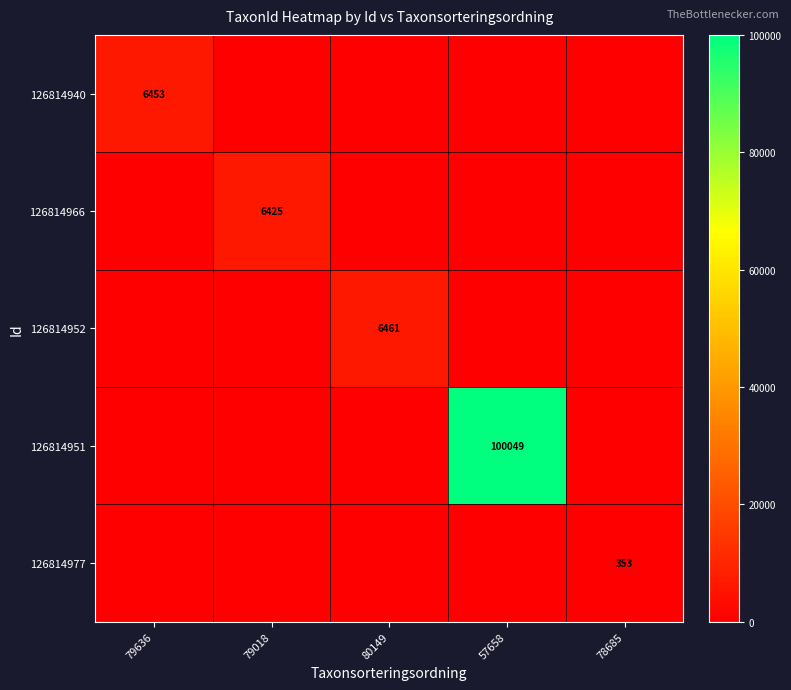

The 126814951 series shows 166668 at 57658. True or false?

False